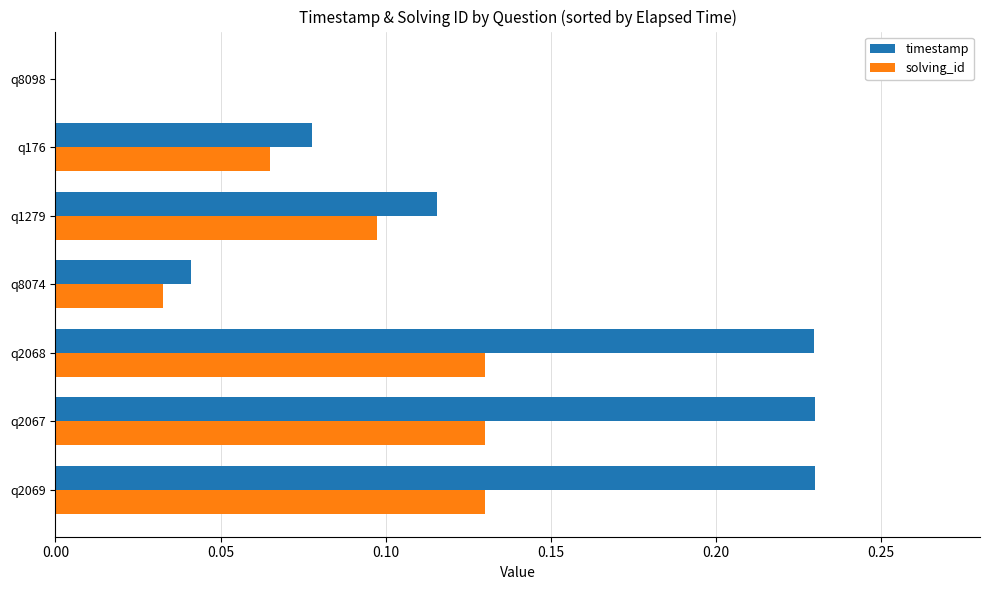

What is the sum of all solving_id values?

0.6